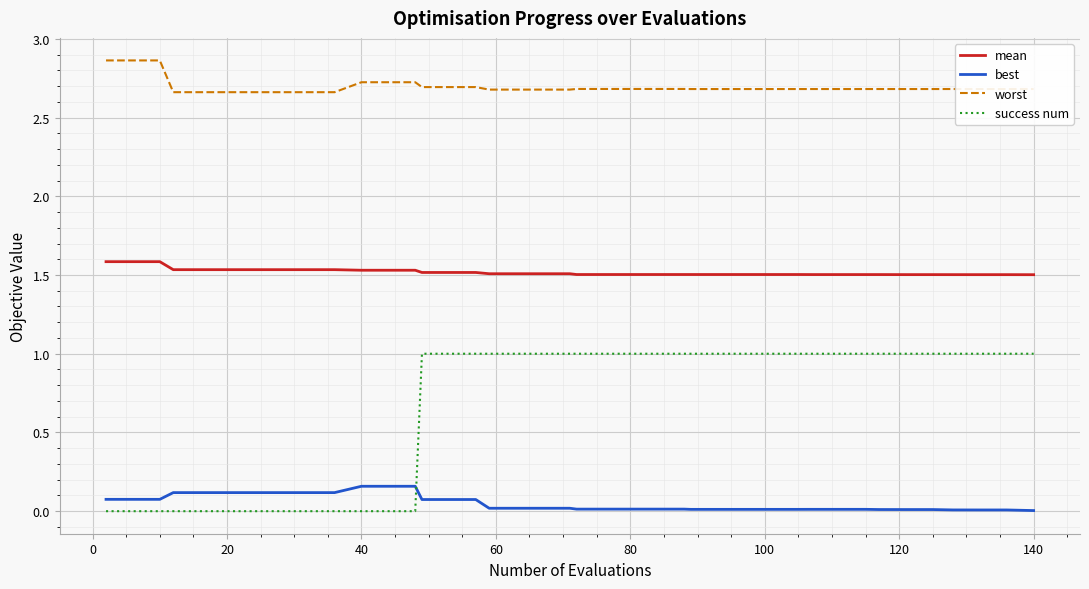

Is this an area chart (filled region under the line)?

No